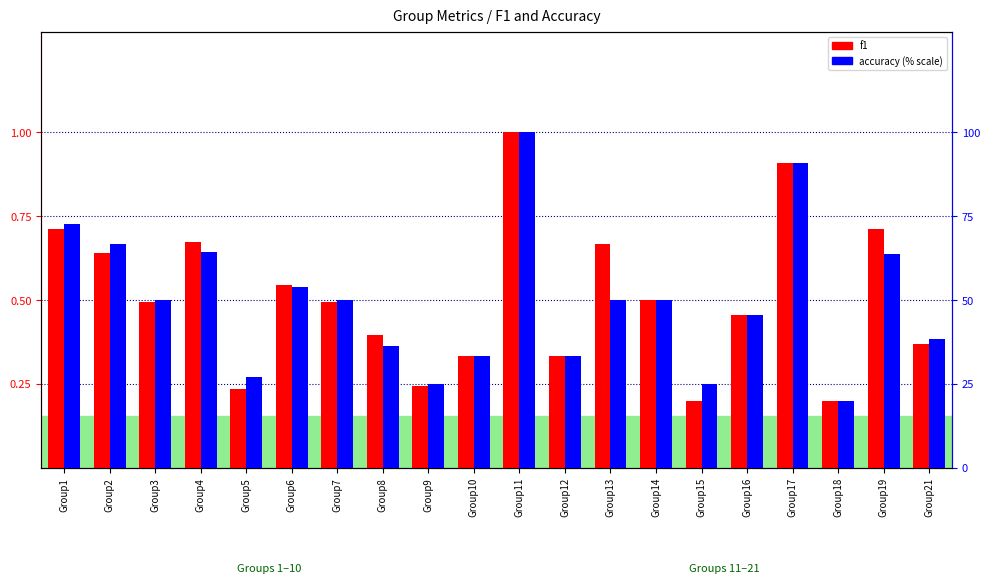

What is the lowest value of the accuracy (% scale) series?

20.0